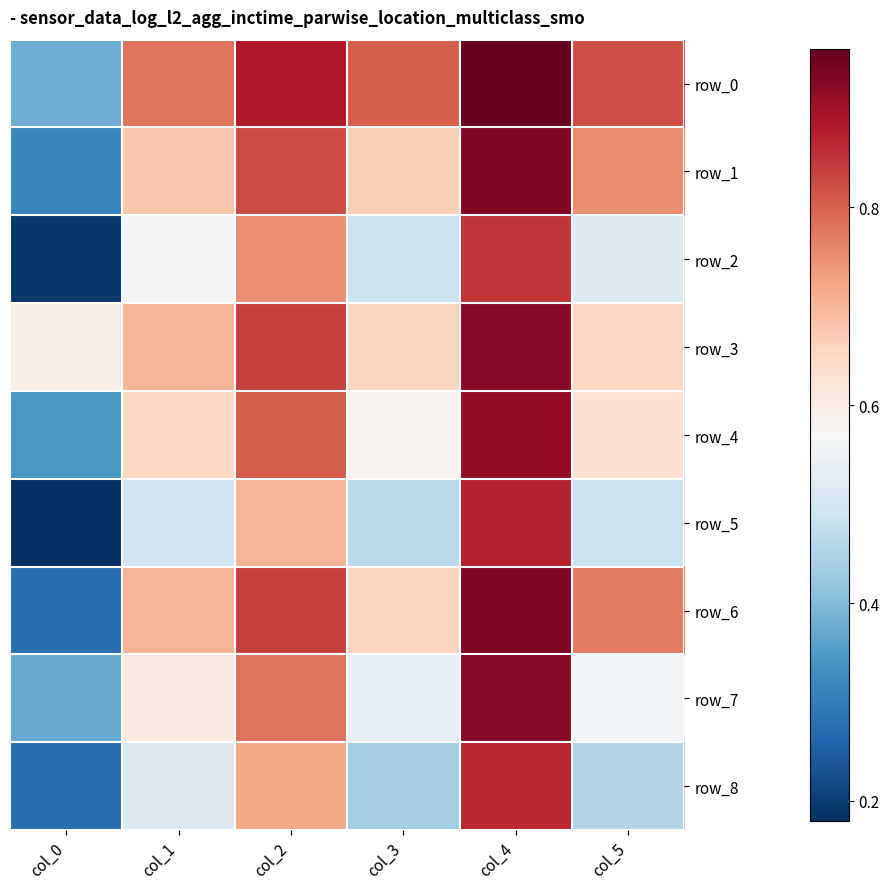

Is the value of row_5 at col_4 greater than the value of row_3 at col_0?

Yes